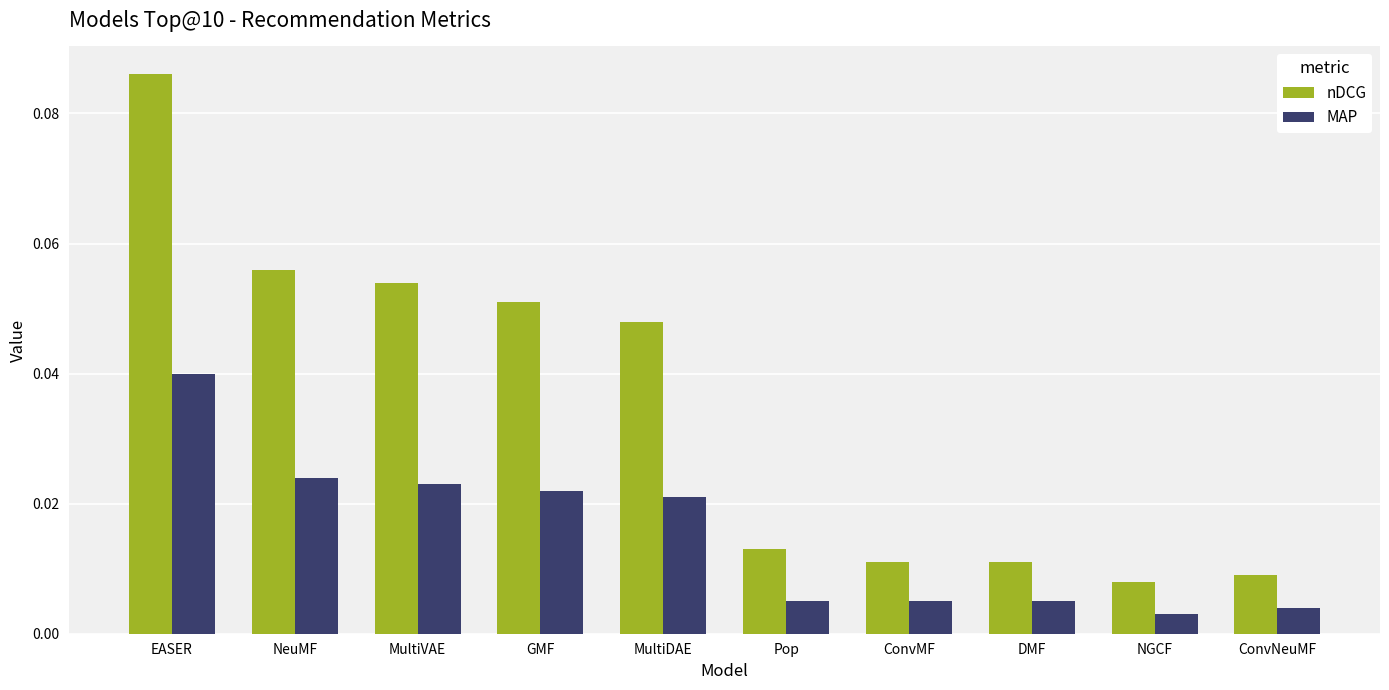

Does the chart contain stacked bars?

No